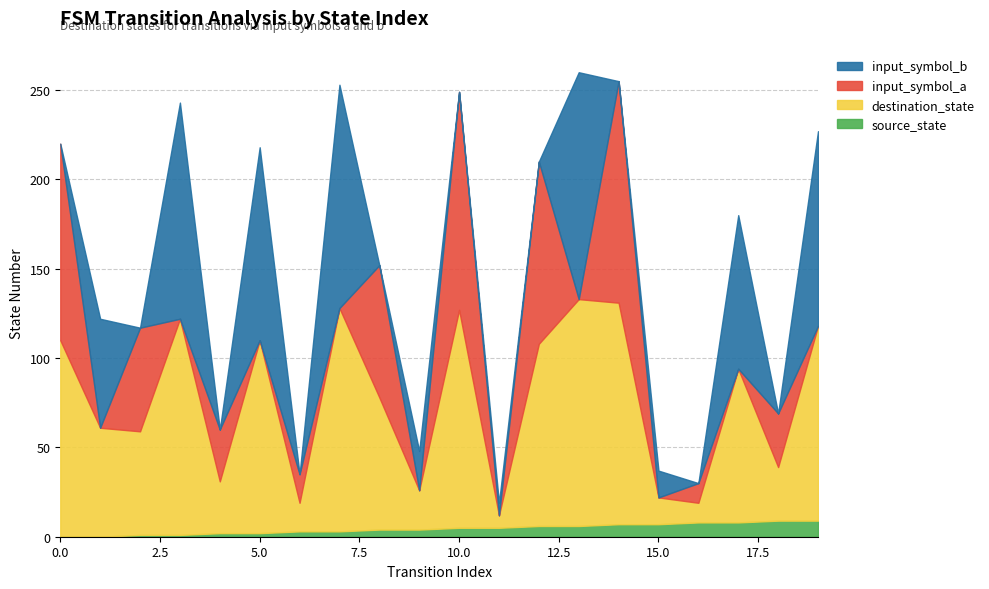

Reading left to right, extract all data points from this chart.

source_state: 0	0	1	1	2	2	3	3	4	4	5	5	6	6	7	7	8	8	9	9
destination_state: 110	61	58	121	29	108	16	125	74	22	122	7	102	127	124	15	11	86	30	109
input_symbol_a: 110	0	58	0	29	0	16	0	74	0	122	0	102	0	124	0	11	0	30	0
input_symbol_b: 0	61	0	121	0	108	0	125	0	22	0	7	0	127	0	15	0	86	0	109